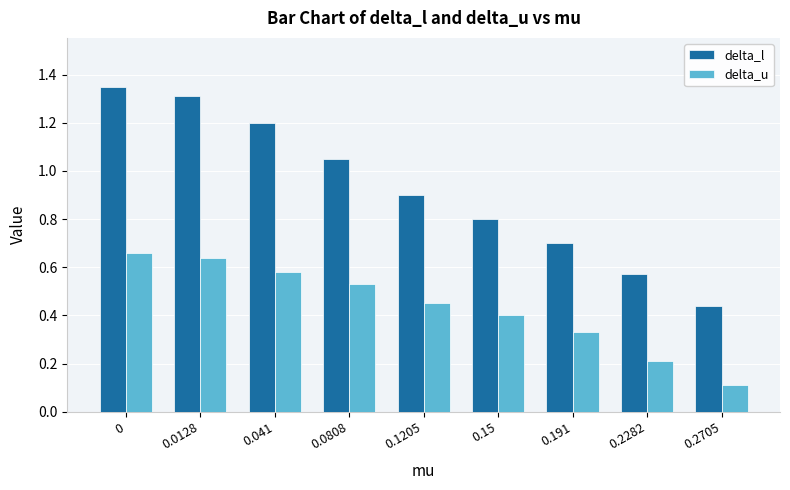

What is the sum of all delta_l values?

8.3